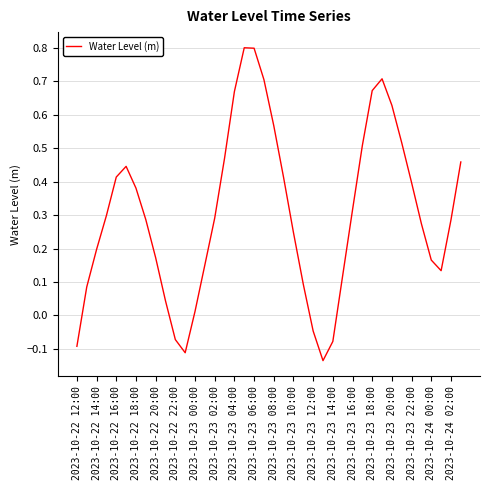

What is the maximum value shown in the chart?

0.8